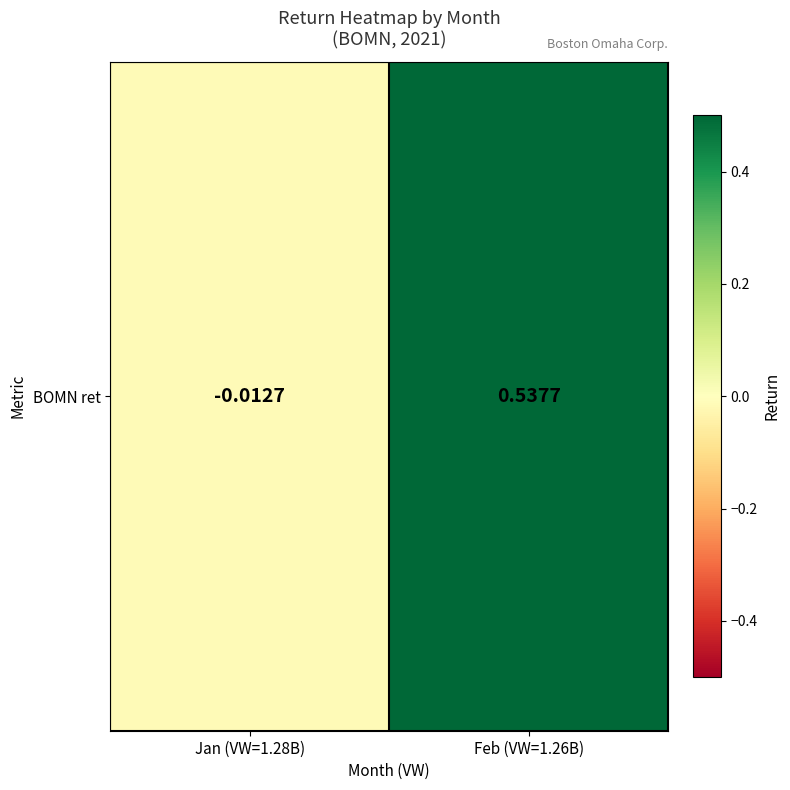

At which category does the chart reach its minimum across all series?

Jan (VW=1.28B)